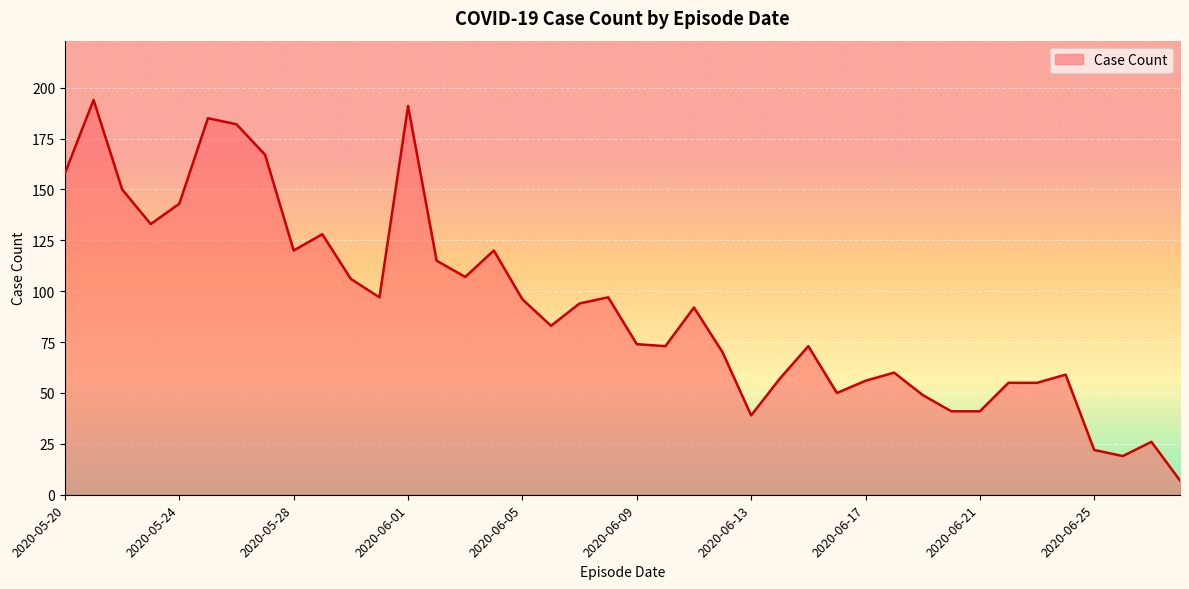

What is the maximum value shown in the chart?

194